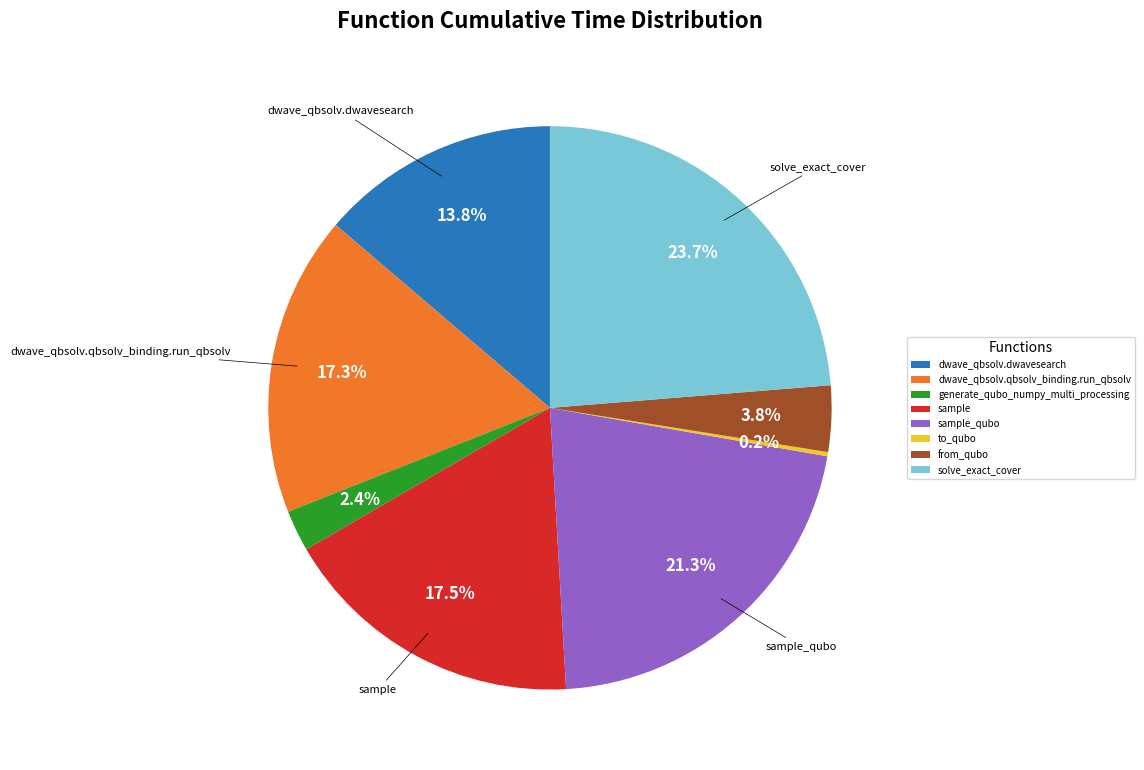

To the nearest percent, what percentage of the pie is sample_qubo?

21%